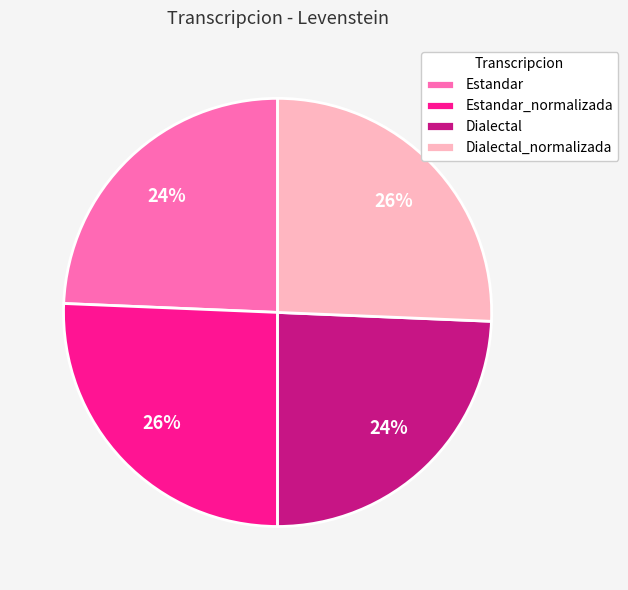

How many segments does this pie chart have?

4